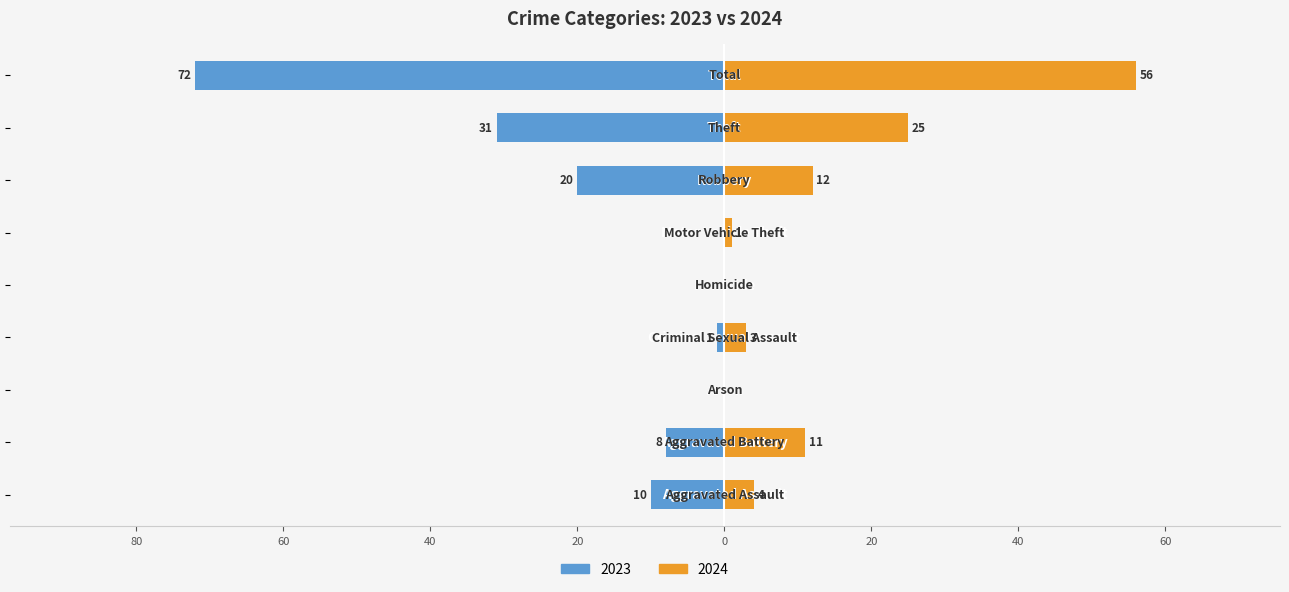

True or false: 2021 has a value of 0 at Homicide.

True